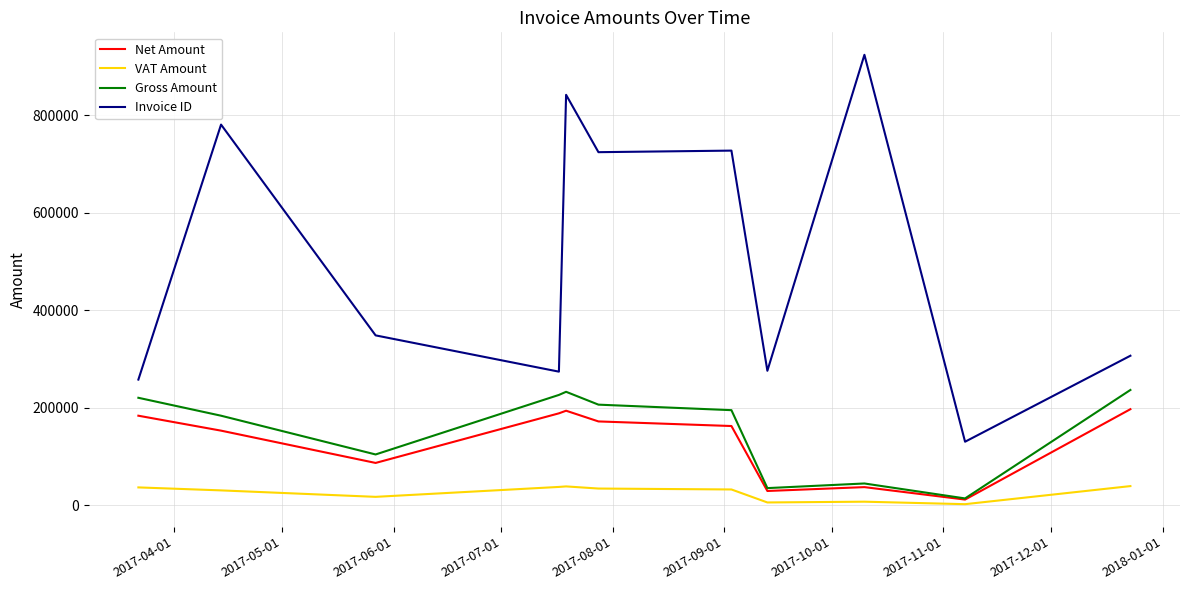

True or false: VAT Amount and Invoice ID cross at least once.

False